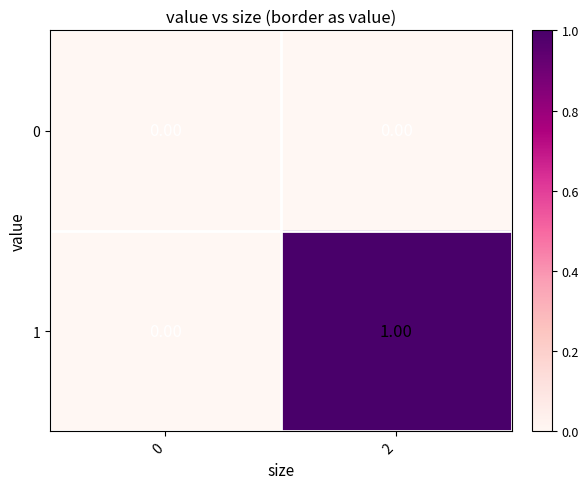

Rank the categories by 1 value from highest to lowest.

2, 0